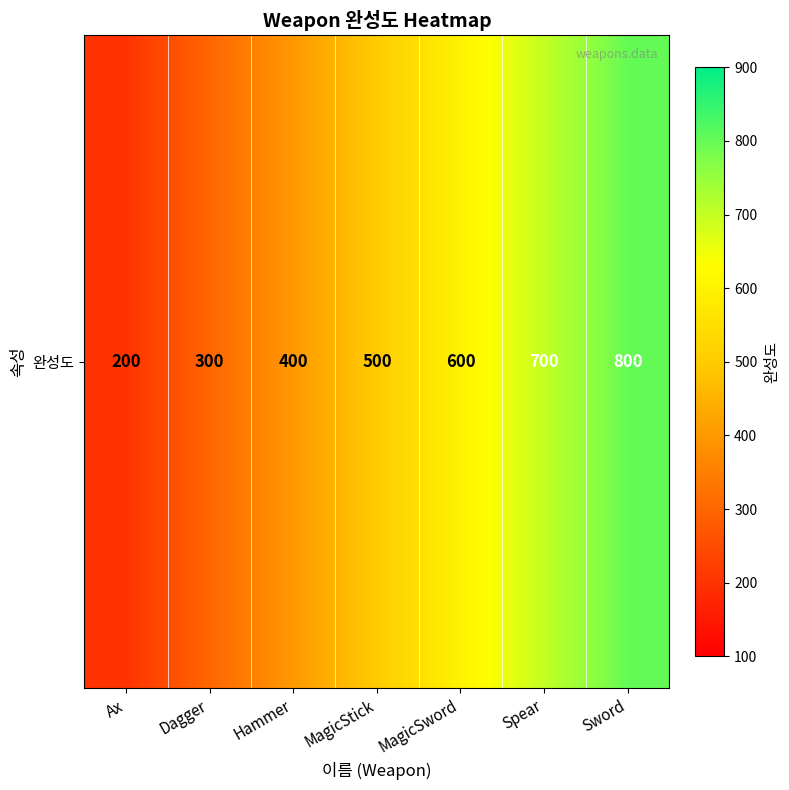

List the labels in order of value, smallest first.

Ax, Dagger, Hammer, MagicStick, MagicSword, Spear, Sword